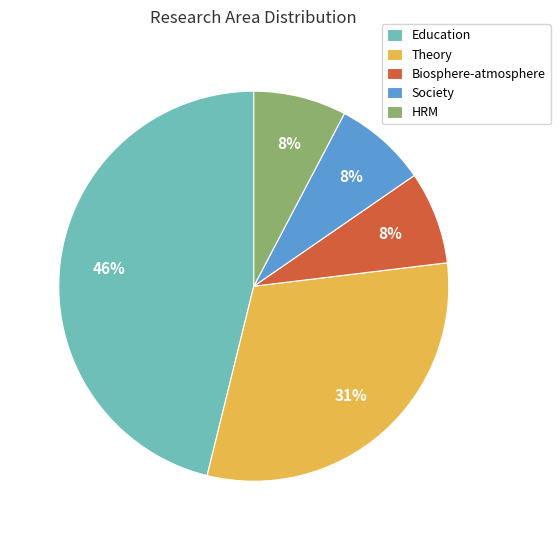

Approximately how many times larger is the value at HRM compared to Society?

1.0